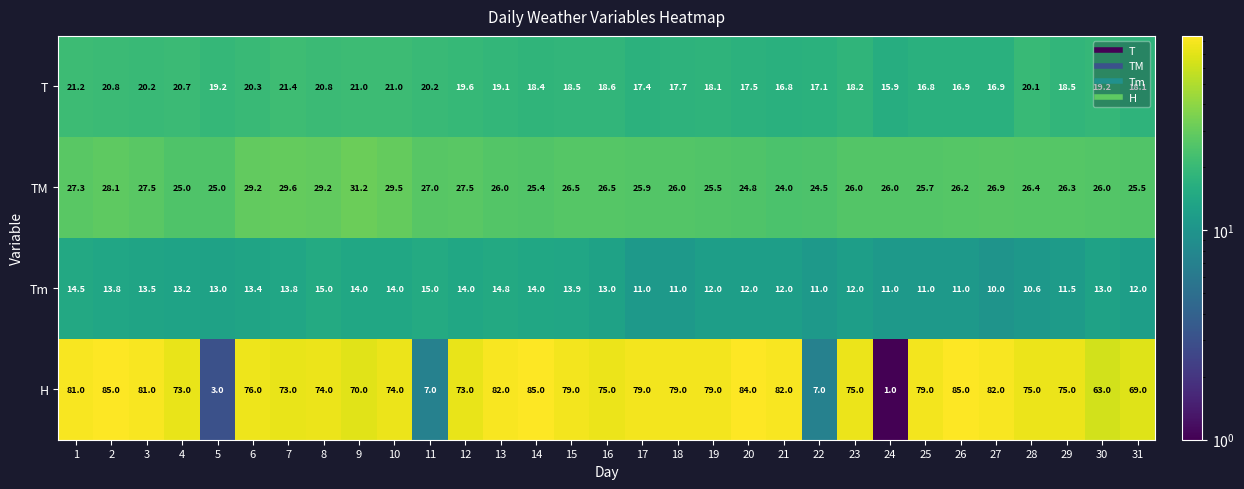

What is the spread (max minus min) of values at 3?

67.5